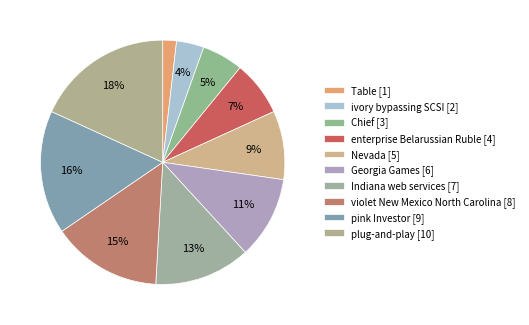

How many slices are in this pie chart?

10